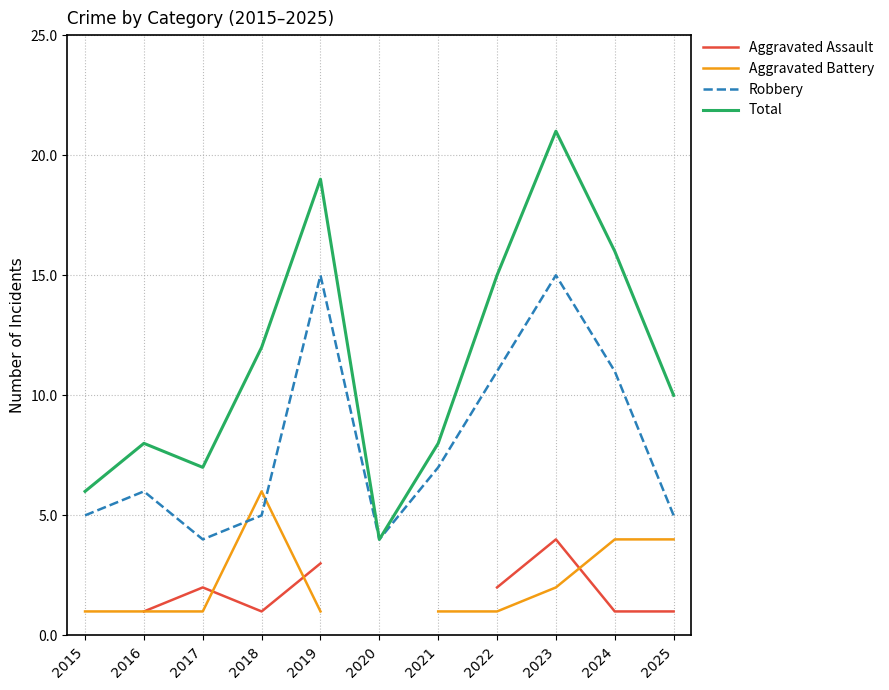

How many interior local valleys does the Aggravated Assault series have?

1